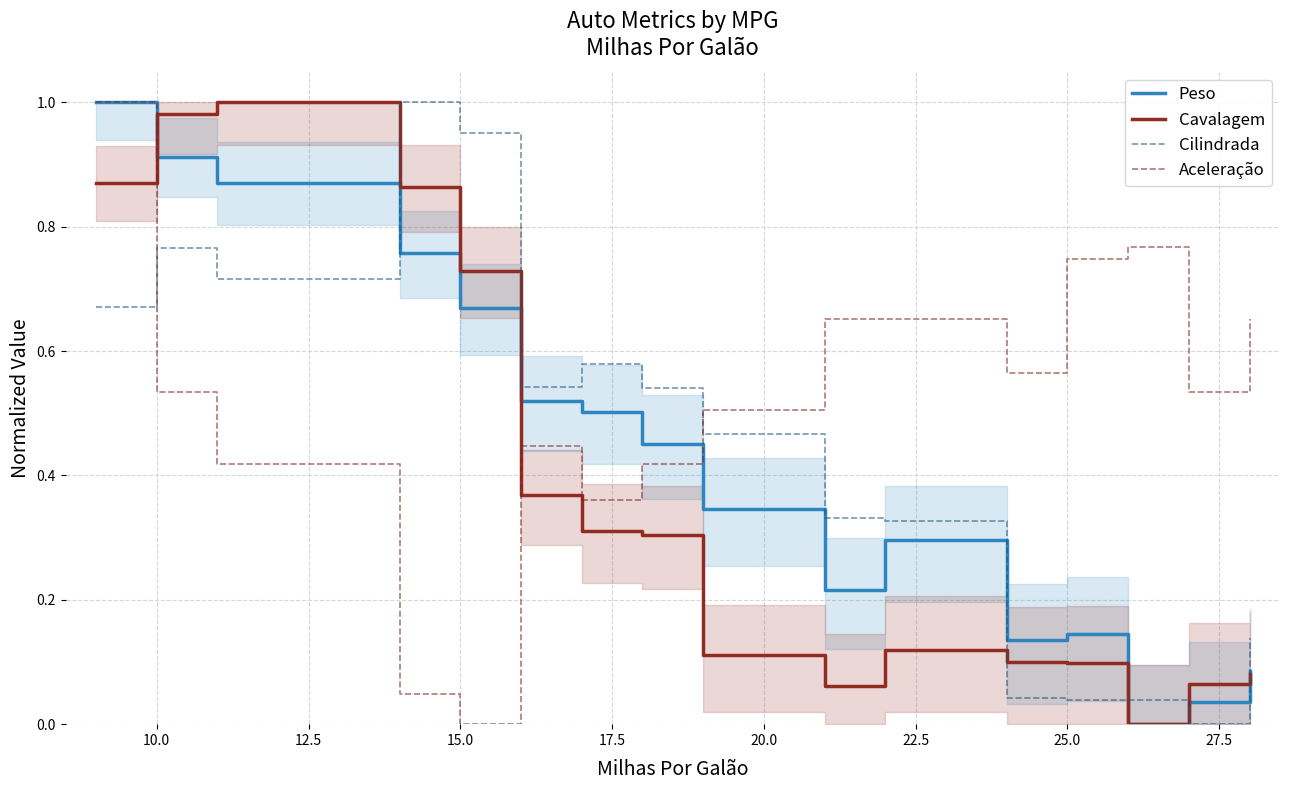

What is the greatest value displayed?

1.0